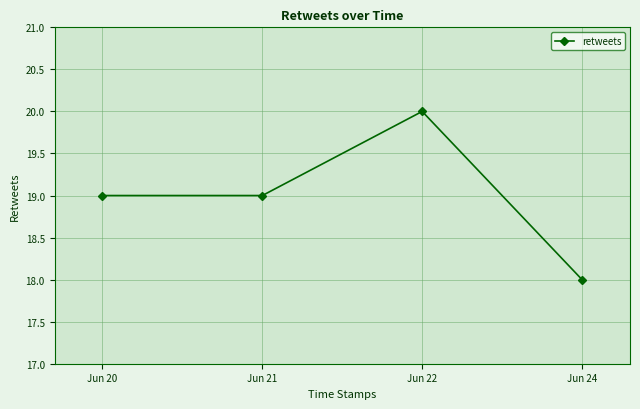

How many points are higher than both their immediate neighbors (excluding endpoints)?

1